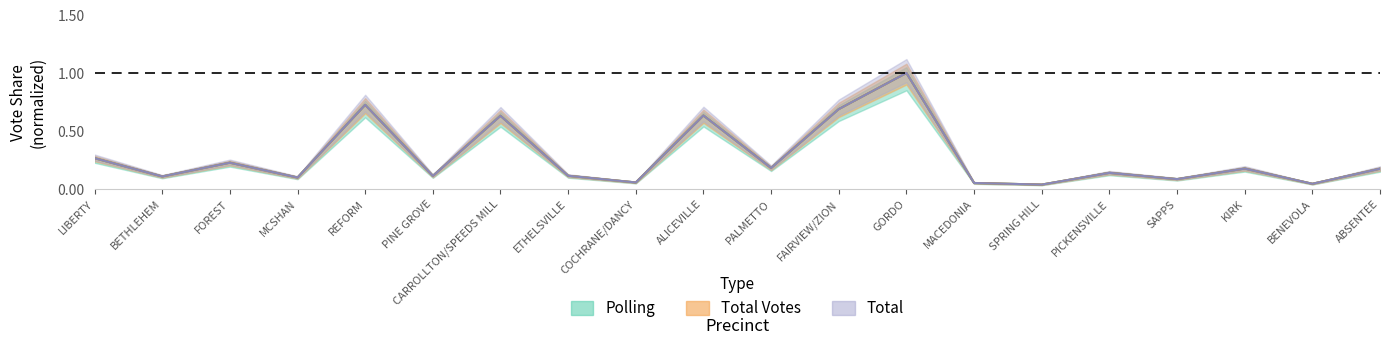

Rank the series by their maximum value, from lowest to highest.

Polling, Total Votes, Total